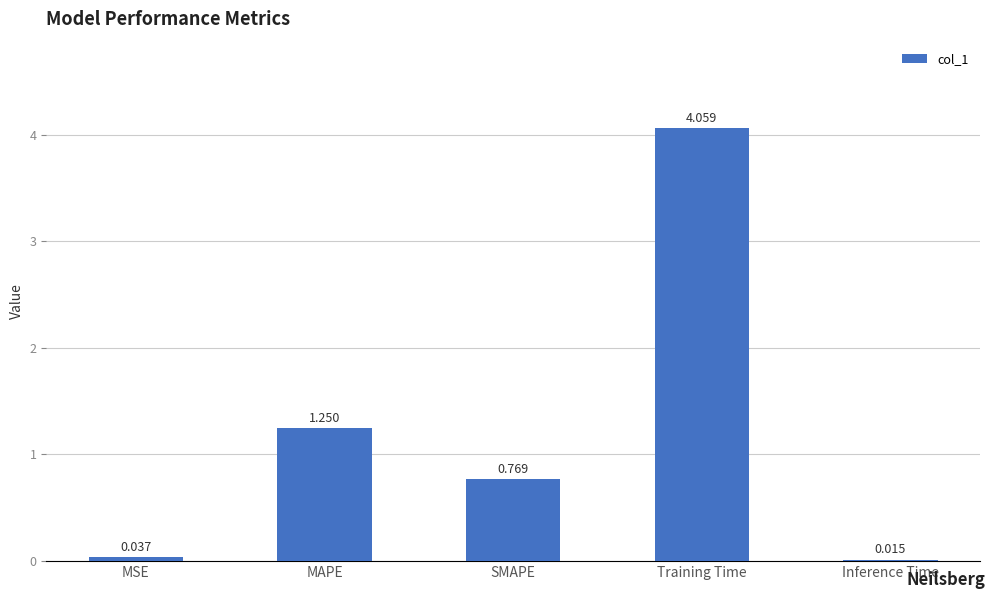

Rank the categories by value from highest to lowest.

Training Time, MAPE, SMAPE, MSE, Inference Time